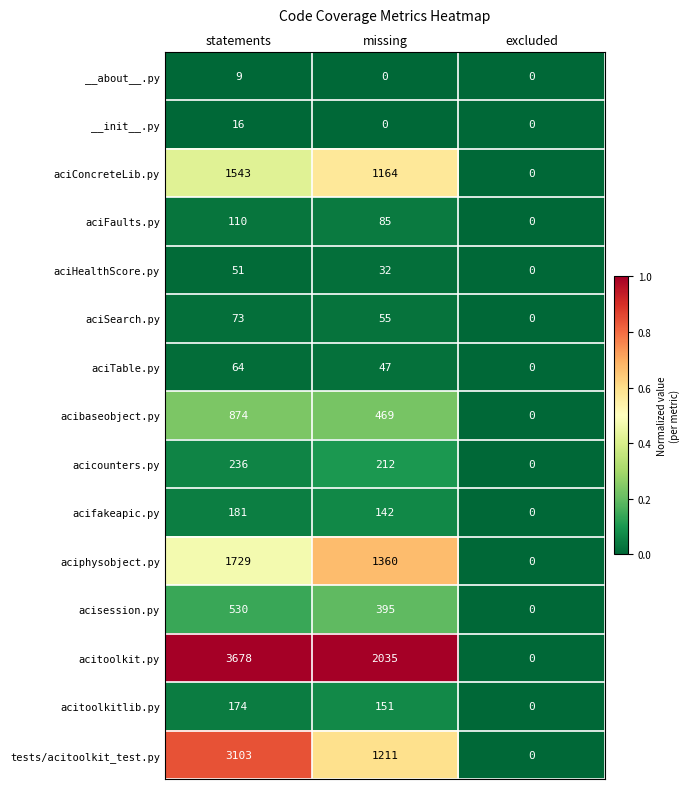

Is it true that aciSearch.py equals 0 at excluded?

True